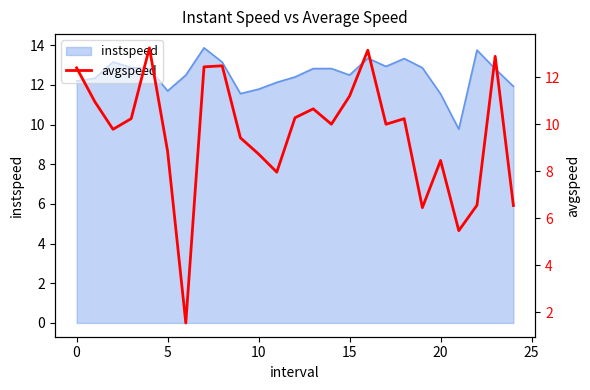

Is it true that instspeed equals 11.7 at 5?

True